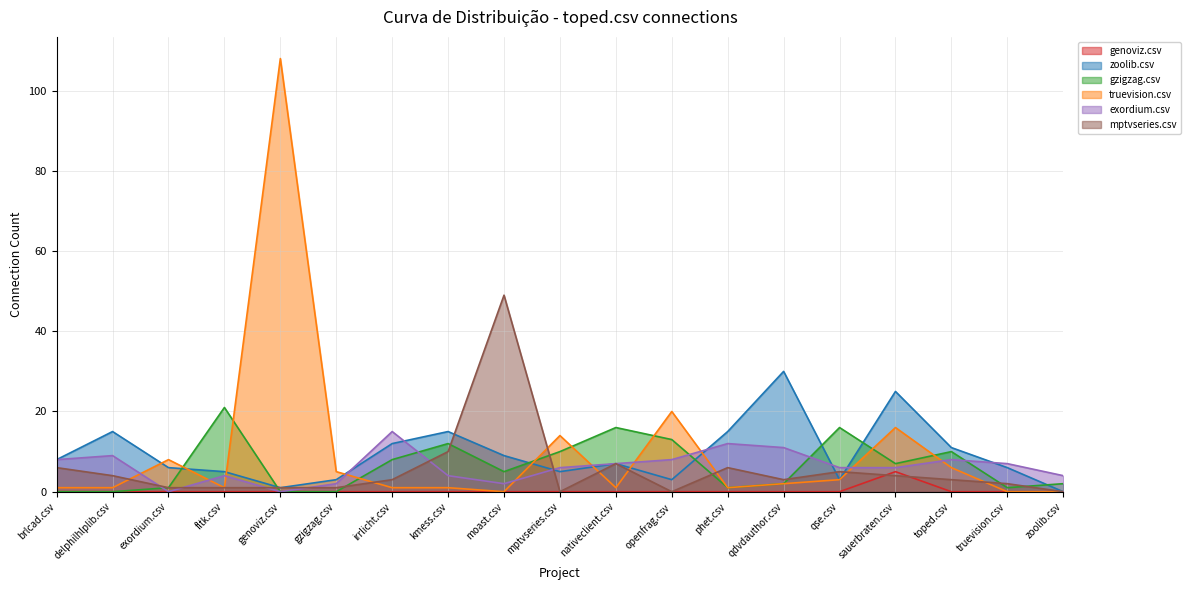

How many values in the mptvseries.csv series exceed 3?

8